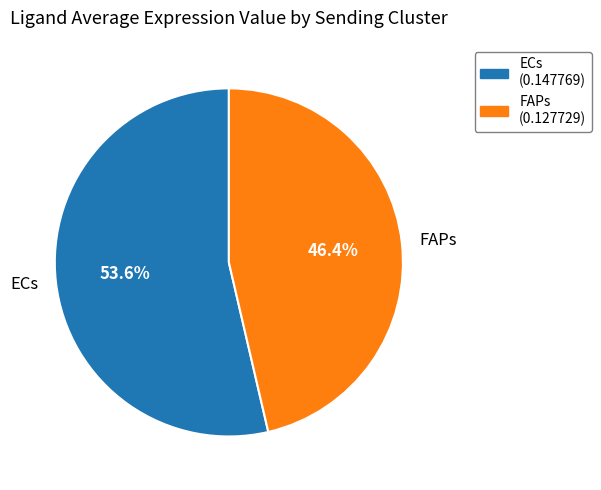

To the nearest percent, what is the combined percentage of FAPs and ECs?

100%